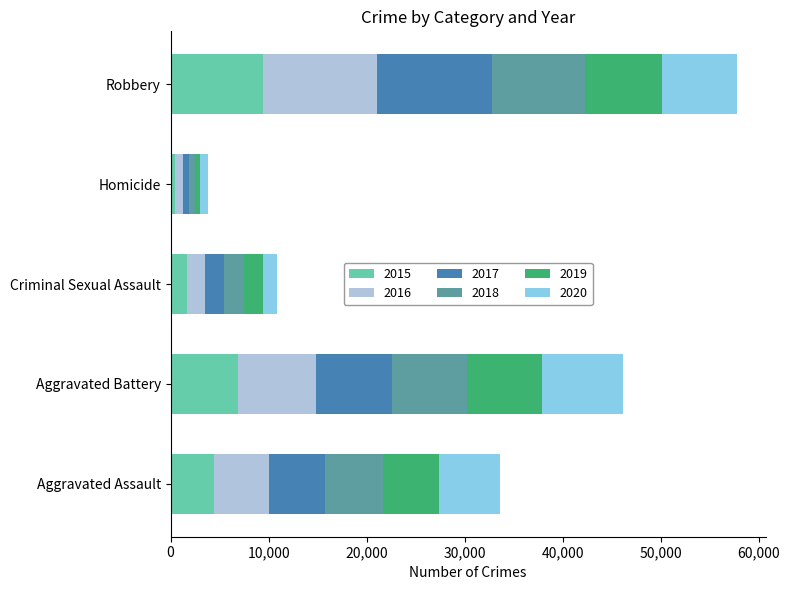

At which category is the sum across all series the highest?

Robbery